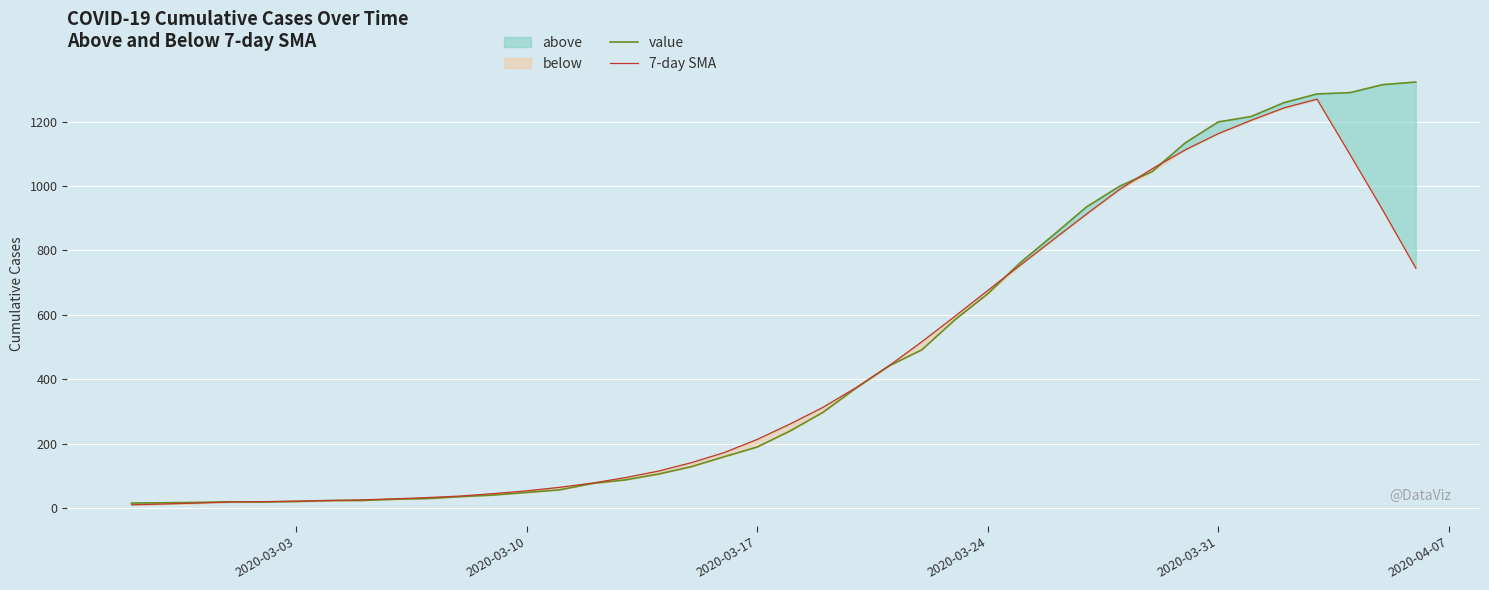

What is the minimum value for 7-day SMA?

9.6